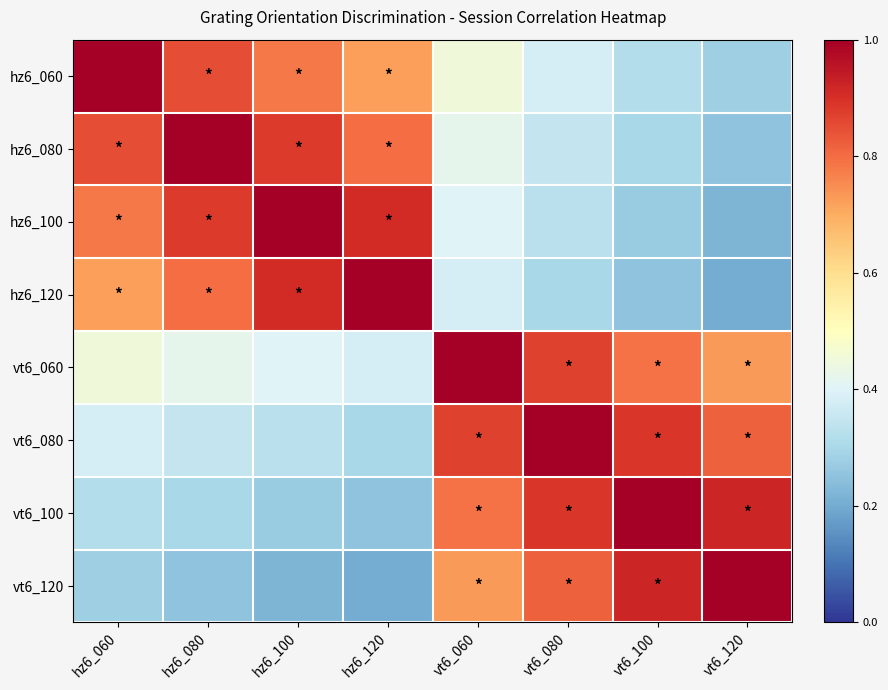

Reading right to left, list all the values displayed in this chart.

hz6_060: vt6_120=0.3	vt6_100=0.3	vt6_080=0.4	vt6_060=0.5	hz6_120=0.7	hz6_100=0.8	hz6_080=0.8	hz6_060=1.0
hz6_080: vt6_120=0.2	vt6_100=0.3	vt6_080=0.3	vt6_060=0.4	hz6_120=0.8	hz6_100=0.9	hz6_080=1.0	hz6_060=0.8
hz6_100: vt6_120=0.2	vt6_100=0.3	vt6_080=0.3	vt6_060=0.4	hz6_120=0.9	hz6_100=1.0	hz6_080=0.9	hz6_060=0.8
hz6_120: vt6_120=0.2	vt6_100=0.2	vt6_080=0.3	vt6_060=0.4	hz6_120=1.0	hz6_100=0.9	hz6_080=0.8	hz6_060=0.7
vt6_060: vt6_120=0.7	vt6_100=0.8	vt6_080=0.9	vt6_060=1.0	hz6_120=0.4	hz6_100=0.4	hz6_080=0.4	hz6_060=0.5
vt6_080: vt6_120=0.8	vt6_100=0.9	vt6_080=1.0	vt6_060=0.9	hz6_120=0.3	hz6_100=0.3	hz6_080=0.3	hz6_060=0.4
vt6_100: vt6_120=0.9	vt6_100=1.0	vt6_080=0.9	vt6_060=0.8	hz6_120=0.2	hz6_100=0.3	hz6_080=0.3	hz6_060=0.3
vt6_120: vt6_120=1.0	vt6_100=0.9	vt6_080=0.8	vt6_060=0.7	hz6_120=0.2	hz6_100=0.2	hz6_080=0.2	hz6_060=0.3